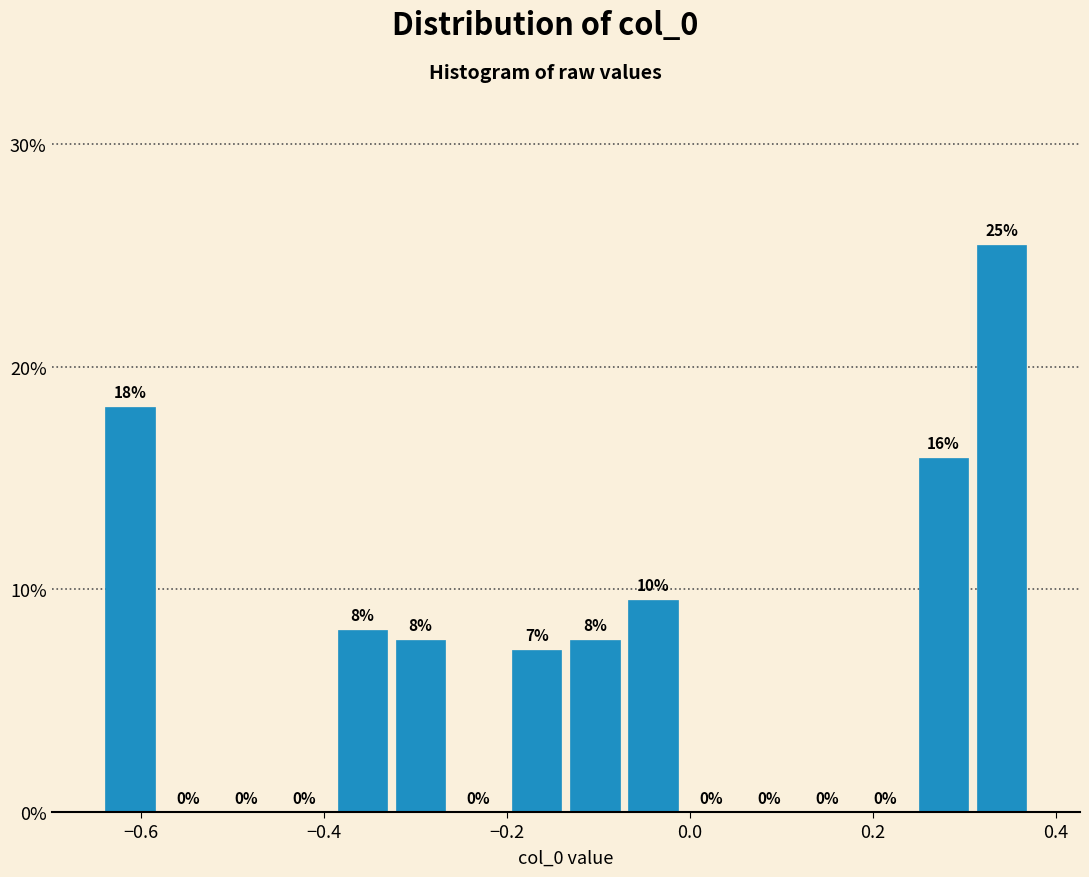

Read against the x-axis, roughly where is the centre of the tallest bar?

0.34